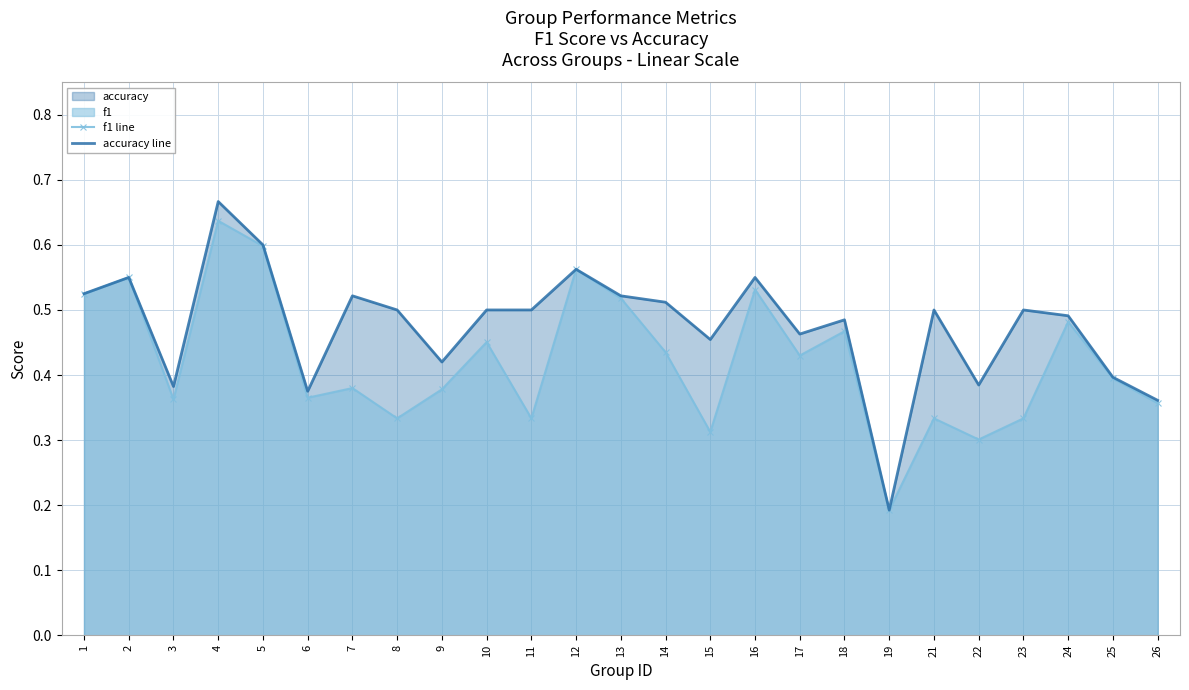

How many interior local valleys does the f1 line series have?

8